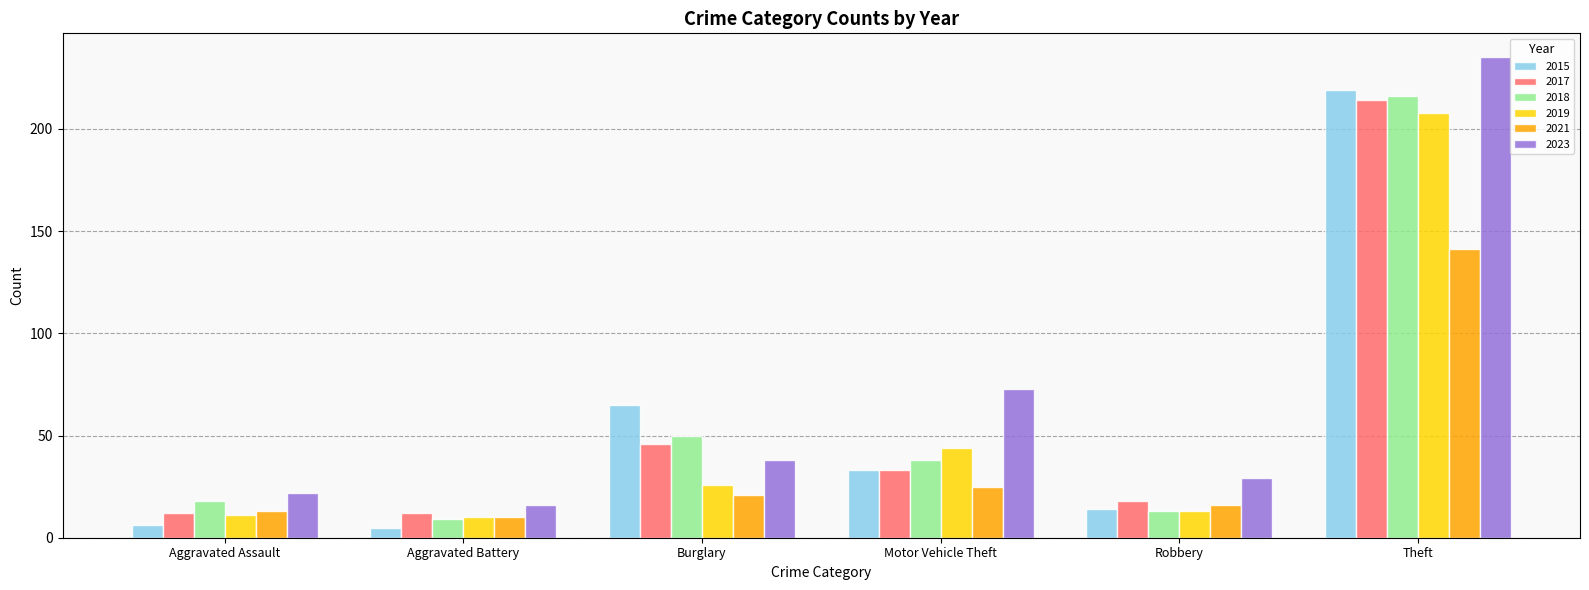

Which series changed the most between Motor Vehicle Theft and Theft?

2015